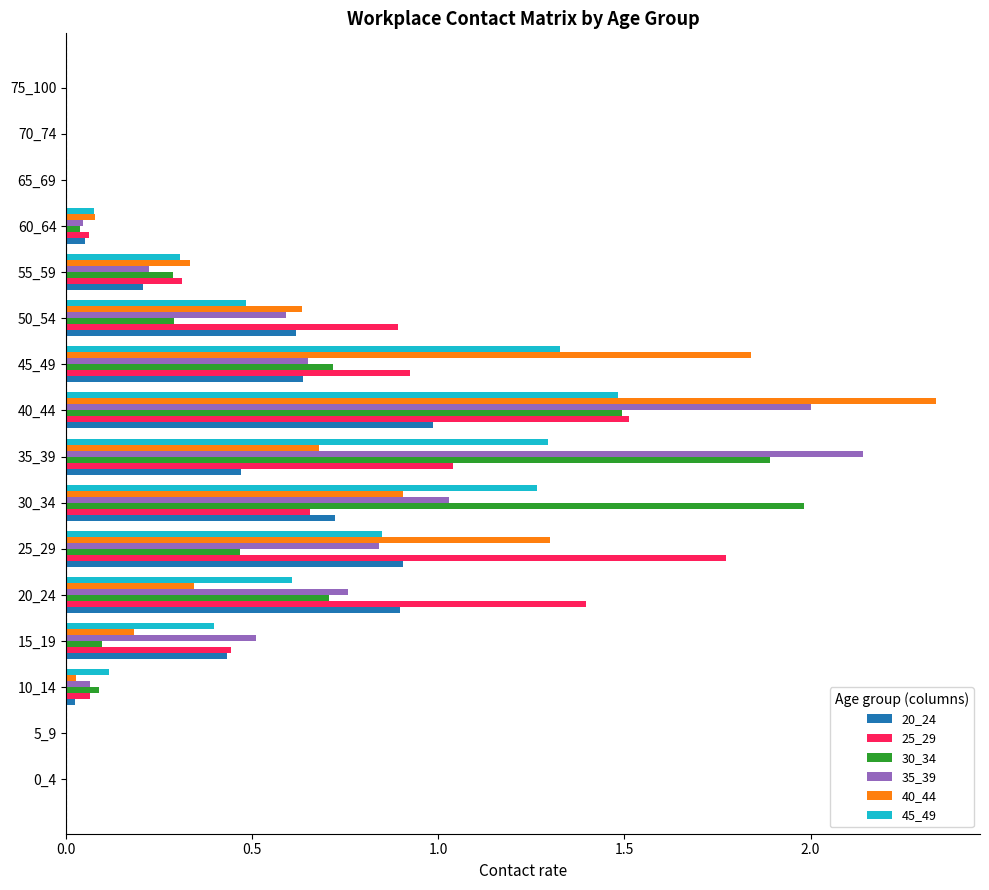

What is the sum of the 30_34 values at 25_29 and 35_39?

2.4